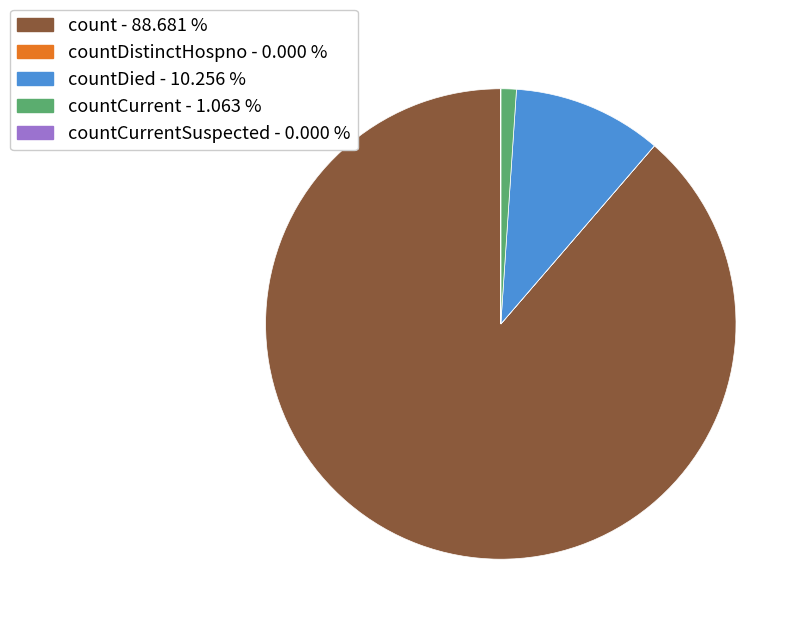

Count the number of slices in the pie.

5